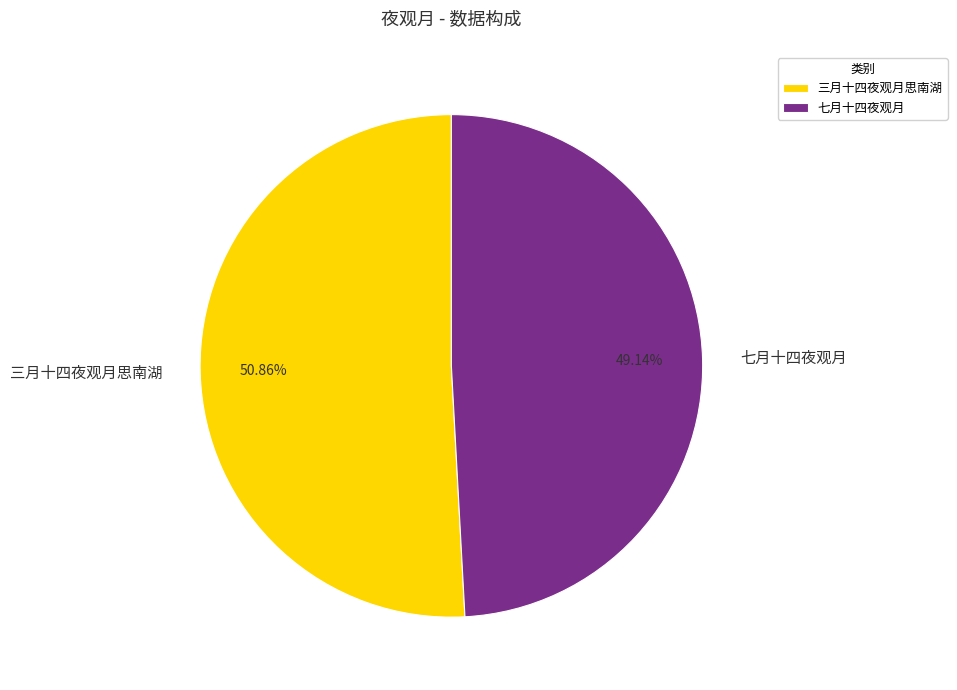

Approximately how many times larger is the value at 七月十四夜观月 compared to 三月十四夜观月思南湖?

1.0